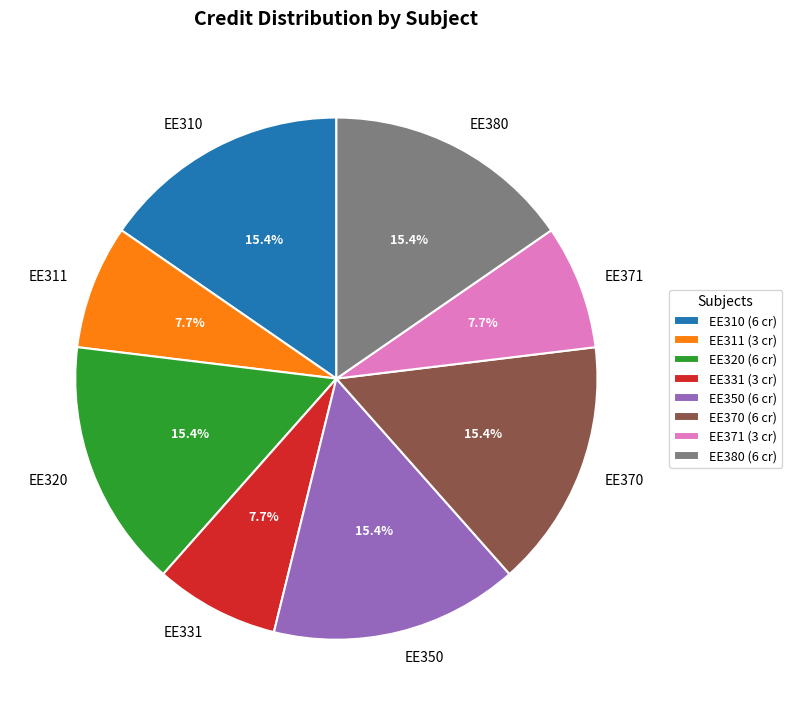

Combined, what portion of the pie is EE310 and EE380?

30.8%